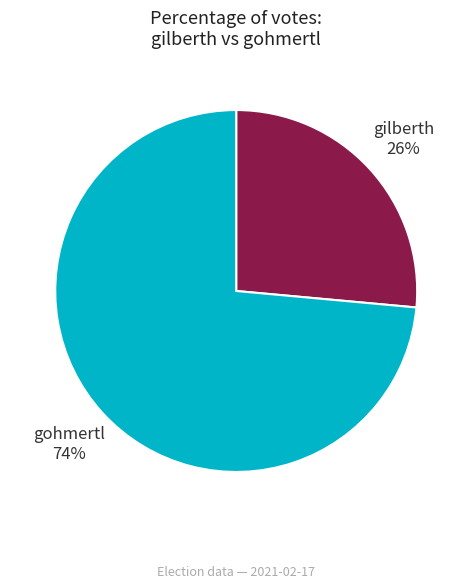

Rank the categories by value from lowest to highest.

gilberth, gohmertl